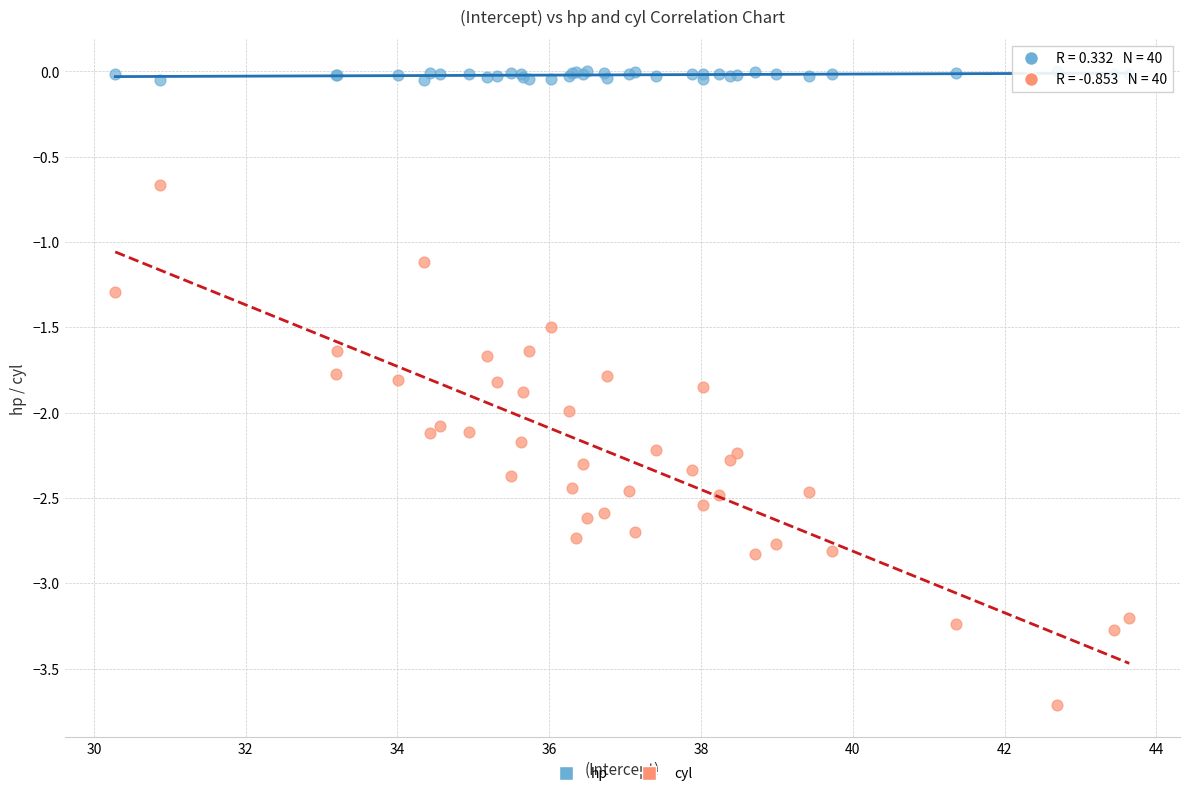

Which series has the largest Y range (max minus min)?

cyl